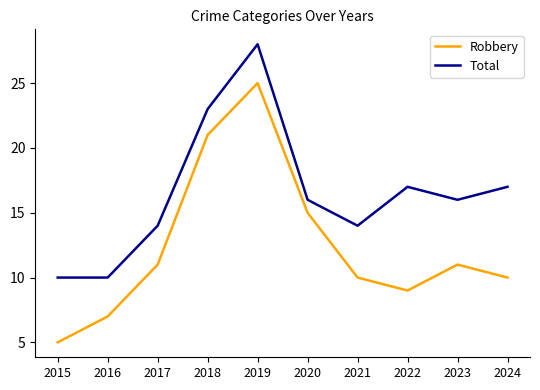

At which label does Robbery reach its peak?

2019